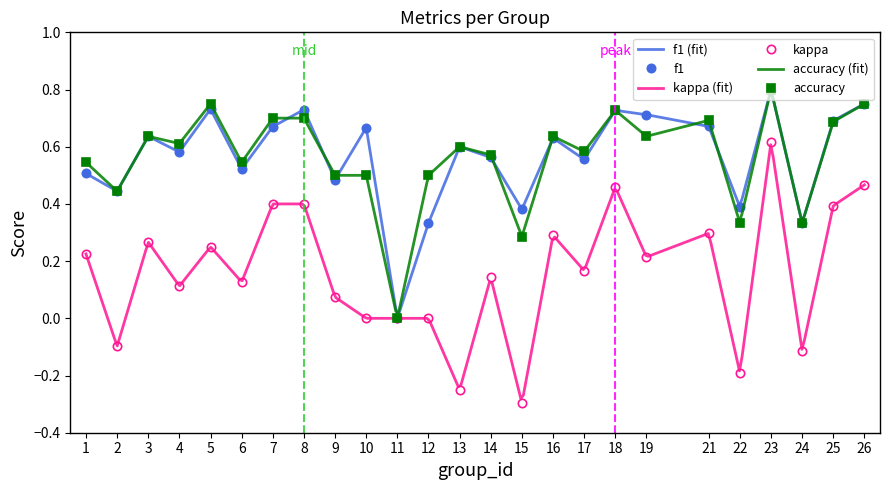

Reading left to right, what are all the values shown in this chart?

f1: 1=0.5	2=0.4	3=0.6	4=0.6	5=0.7	6=0.5	7=0.7	8=0.7	9=0.5	10=0.7	11=0.0	12=0.3	13=0.6	14=0.6	15=0.4	16=0.6	17=0.6	18=0.7	19=0.7	21=0.7	22=0.4	23=0.8	24=0.3	25=0.7	26=0.8
kappa: 1=0.2	2=-0.1	3=0.3	4=0.1	5=0.2	6=0.1	7=0.4	8=0.4	9=0.1	10=0.0	11=0.0	12=0.0	13=-0.2	14=0.1	15=-0.3	16=0.3	17=0.2	18=0.5	19=0.2	21=0.3	22=-0.2	23=0.6	24=-0.1	25=0.4	26=0.5
accuracy: 1=0.5	2=0.4	3=0.6	4=0.6	5=0.8	6=0.5	7=0.7	8=0.7	9=0.5	10=0.5	11=0.0	12=0.5	13=0.6	14=0.6	15=0.3	16=0.6	17=0.6	18=0.7	19=0.6	21=0.7	22=0.3	23=0.8	24=0.3	25=0.7	26=0.8